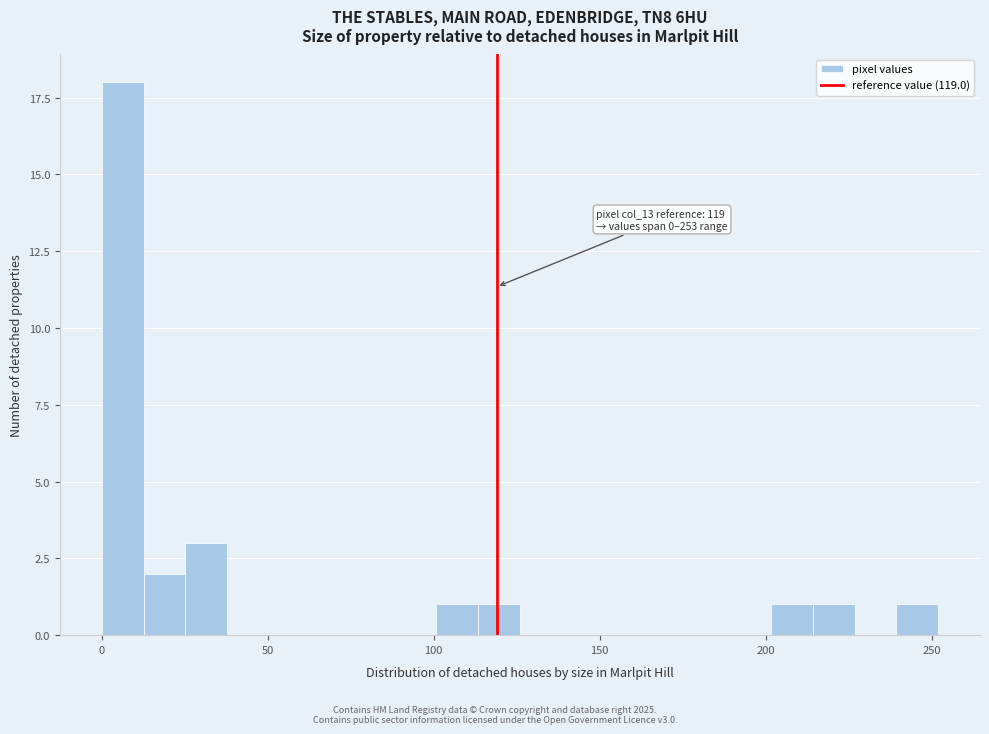

Read against the x-axis, roughly where is the centre of the tallest bar?

5